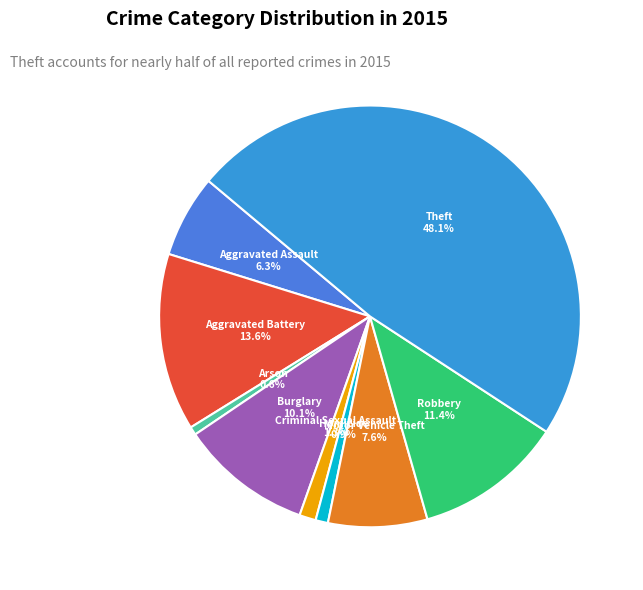

What is the ratio of the value at Arson to the value at Robbery?

0.1